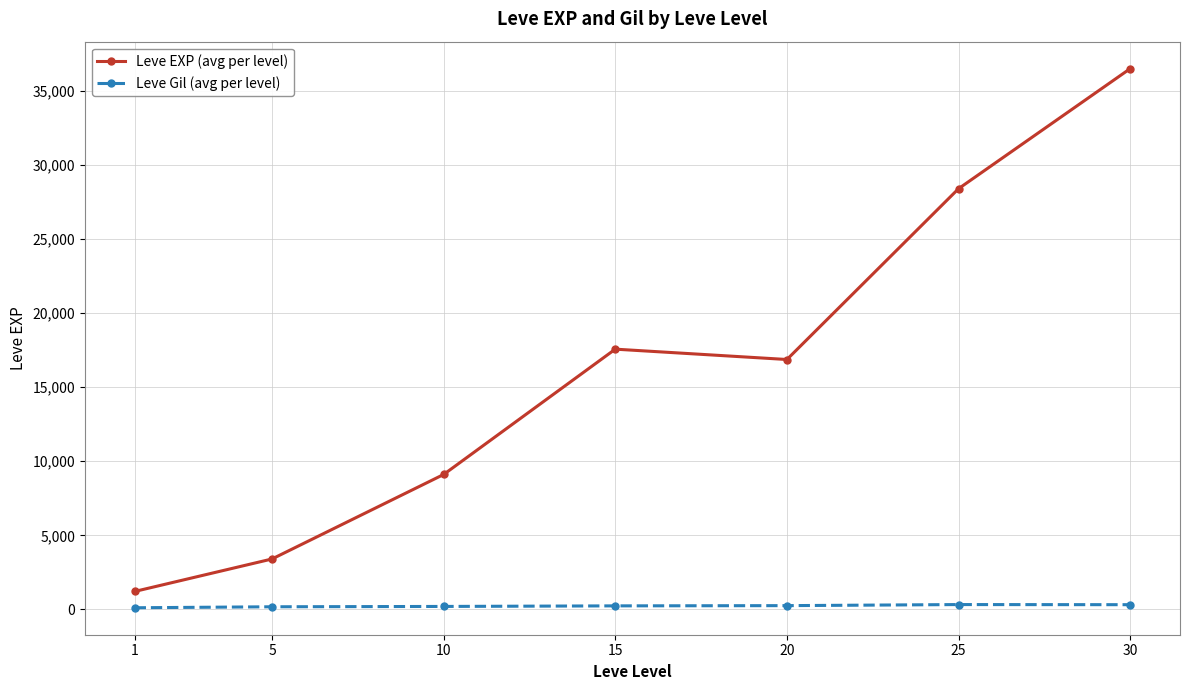

At which category is the sum across all series the highest?

30